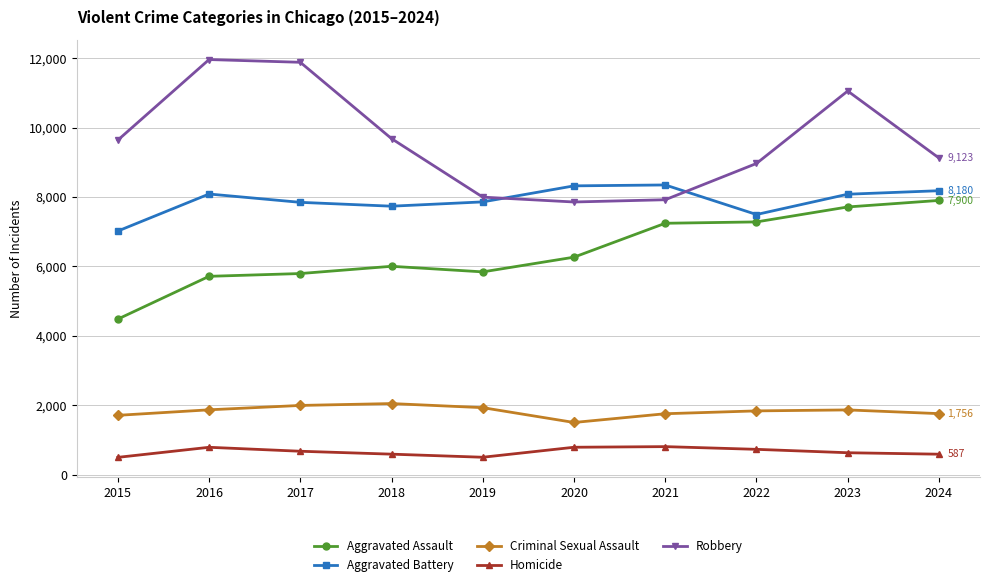

What is the total value across all series at 2023?

29336